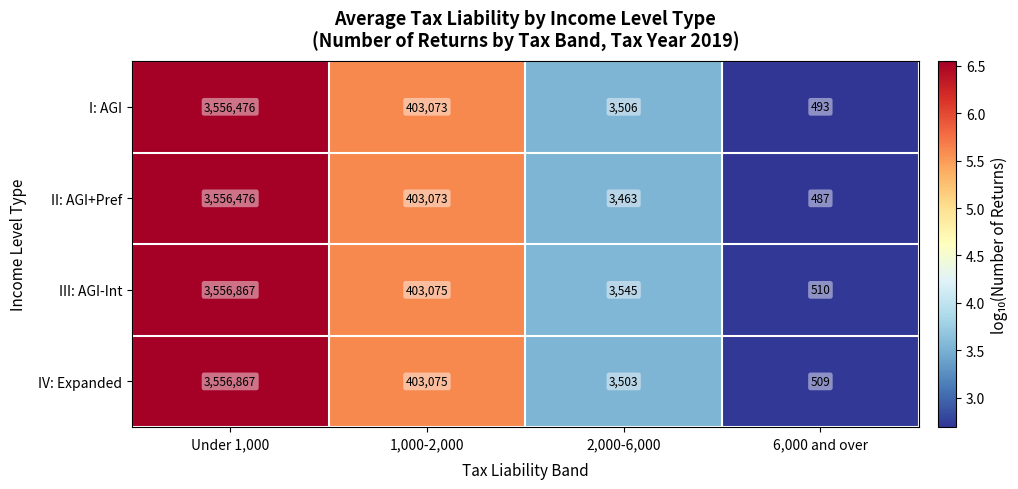

Is the value of III: AGI-Int at 2,000-6,000 greater than the value of I: AGI at 2,000-6,000?

Yes